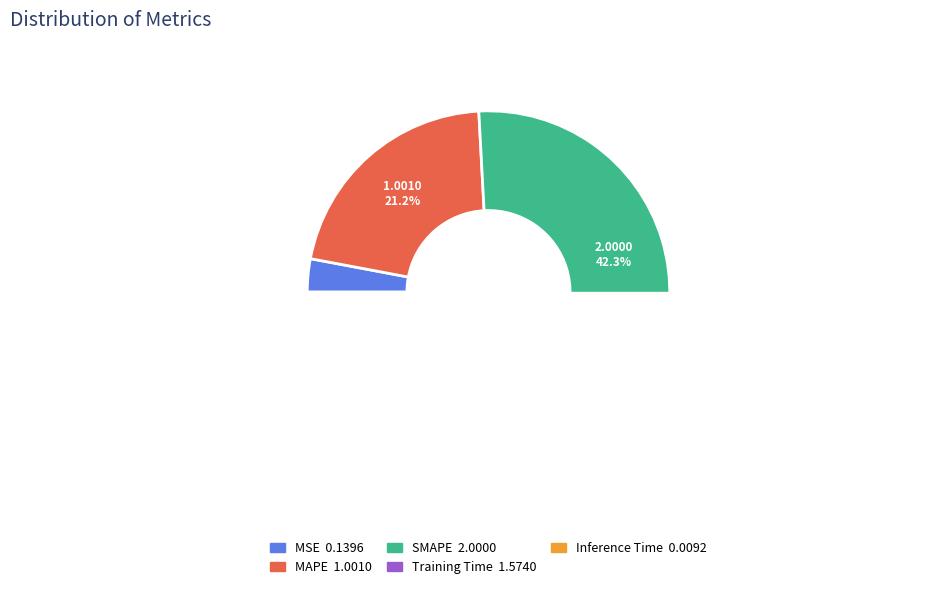

To the nearest percent, what percentage of the pie is Training Time?

33%